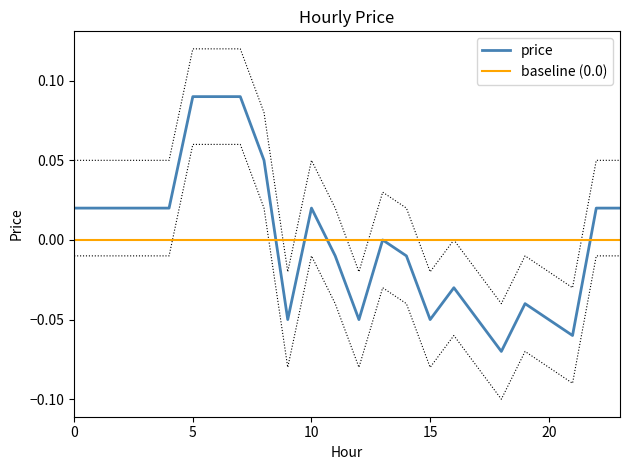

Reading left to right, list all the values displayed in this chart.

0=0.1	1=0.1	2=0.1	3=0.1	4=0.1	5=0.1	6=0.1	7=0.1	8=0.1	9=-0.0	10=0.1	11=0.0	12=-0.0	13=0.0	14=0.0	15=-0.0	16=0.0	17=-0.0	18=-0.0	19=-0.0	20=-0.0	21=-0.0	22=0.1	23=0.1